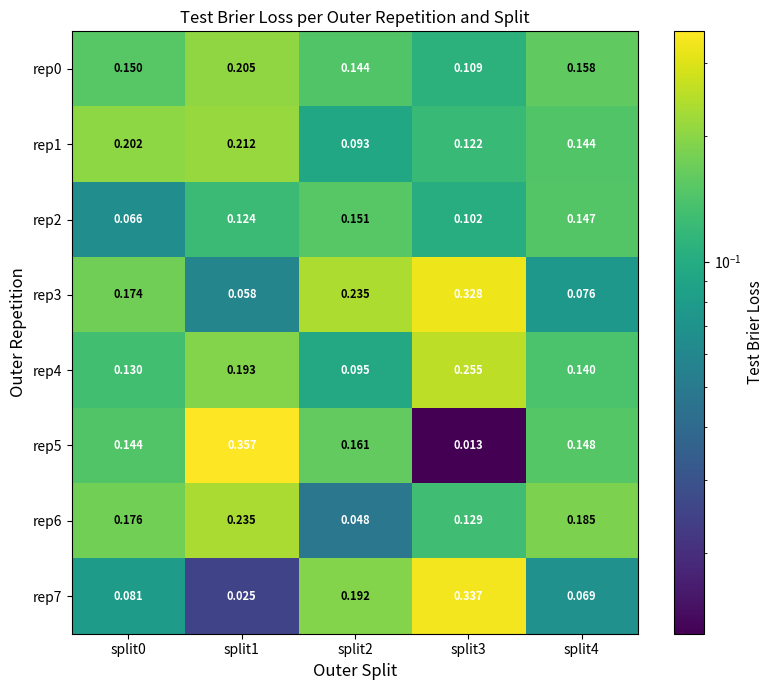

Is the value of rep2 at split0 greater than the value of rep1 at split4?

No